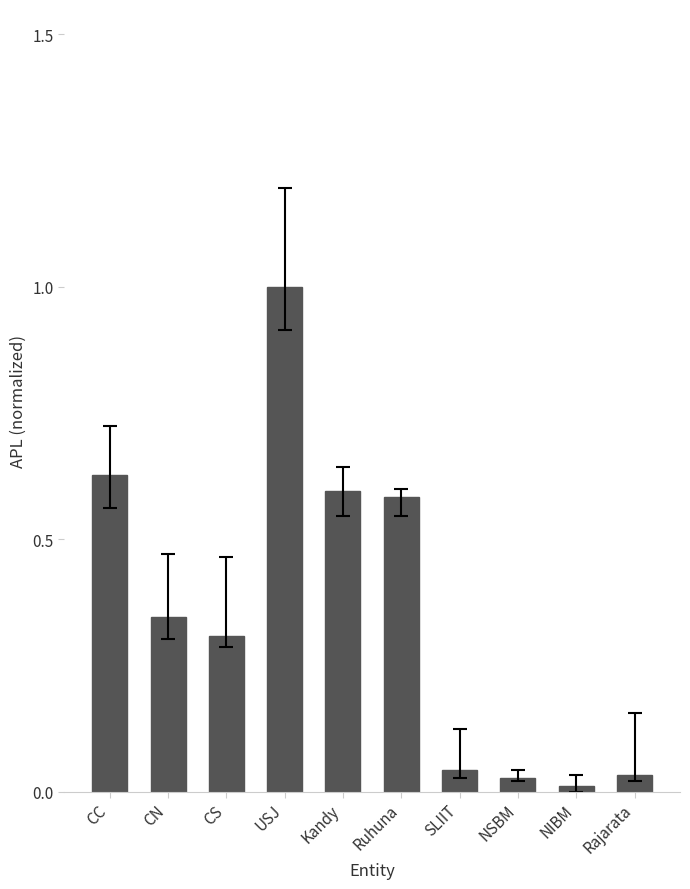

Count the number of data series in this chart.

1